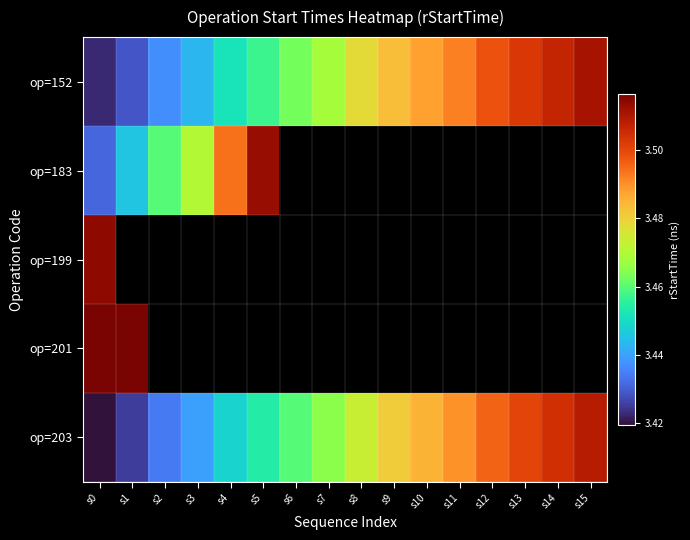

Rank the categories by op=183 value from lowest to highest.

s0, s1, s2, s3, s4, s5, s6, s7, s8, s9, s10, s11, s12, s13, s14, s15